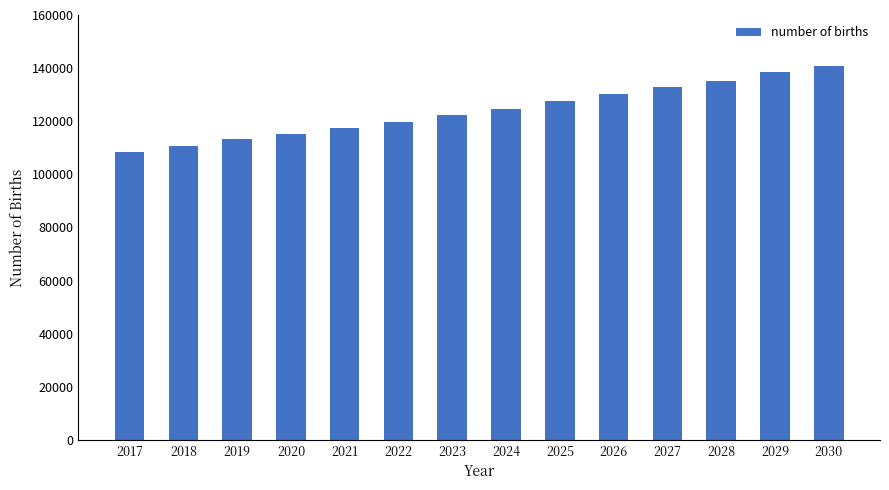

What is the change in value from 2020 to 2022?

+4629.7